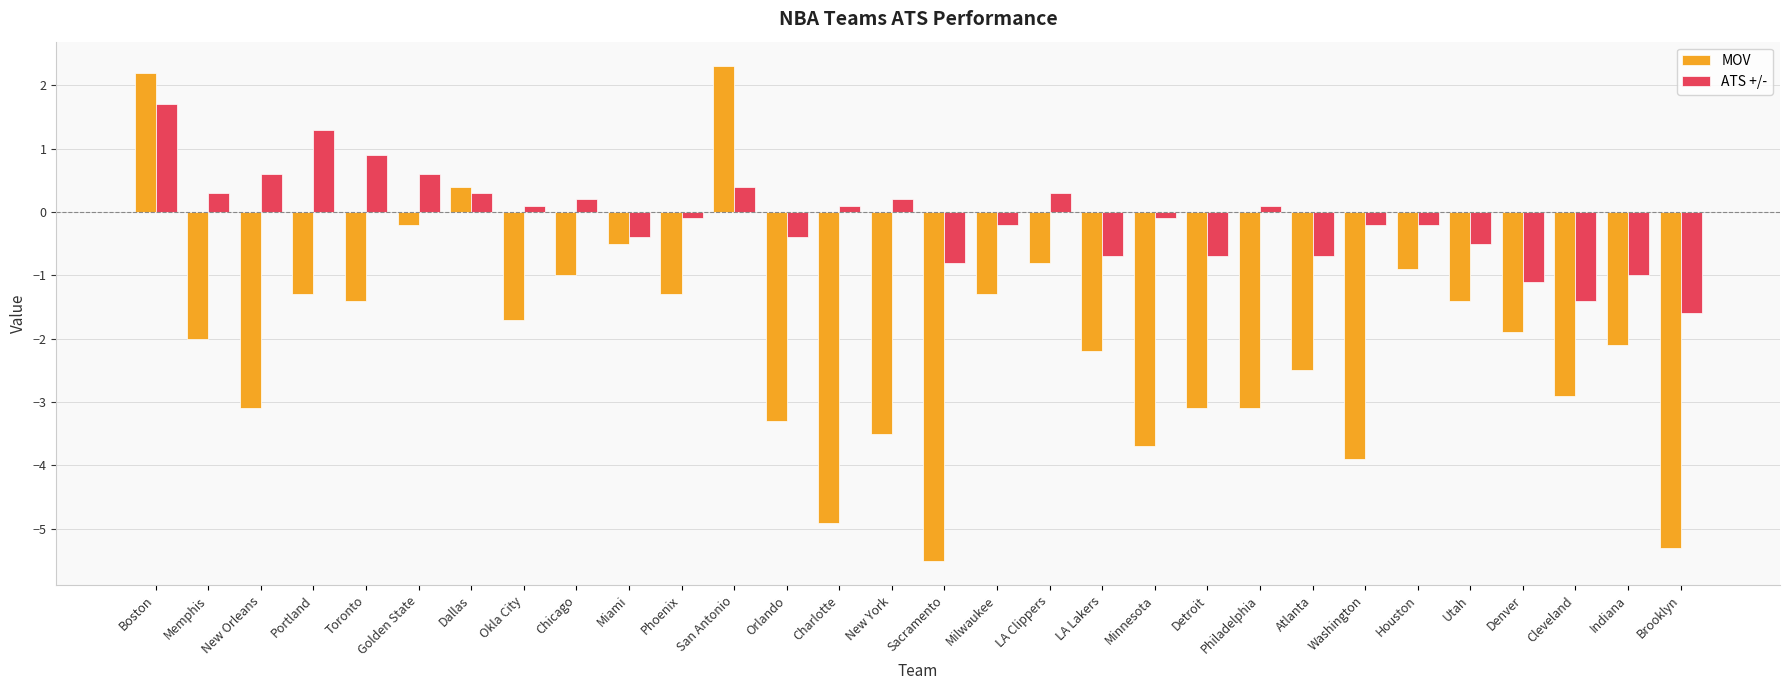

Reading right to left, list all the values displayed in this chart.

MOV: -5.3	-2.1	-2.9	-1.9	-1.4	-0.9	-3.9	-2.5	-3.1	-3.1	-3.7	-2.2	-0.8	-1.3	-5.5	-3.5	-4.9	-3.3	2.3	-1.3	-0.5	-1.0	-1.7	0.4	-0.2	-1.4	-1.3	-3.1	-2.0	2.2
ATS +/-: -1.6	-1.0	-1.4	-1.1	-0.5	-0.2	-0.2	-0.7	0.1	-0.7	-0.1	-0.7	0.3	-0.2	-0.8	0.2	0.1	-0.4	0.4	-0.1	-0.4	0.2	0.1	0.3	0.6	0.9	1.3	0.6	0.3	1.7